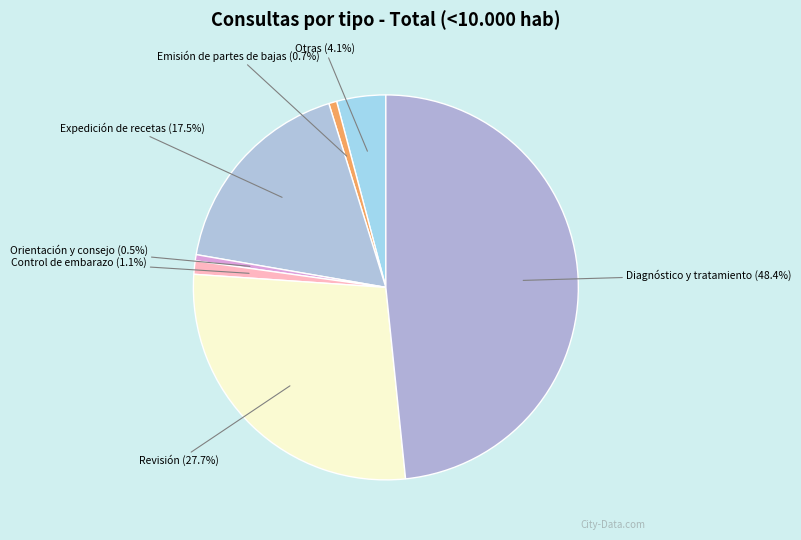

Does any single category account for the majority?

No